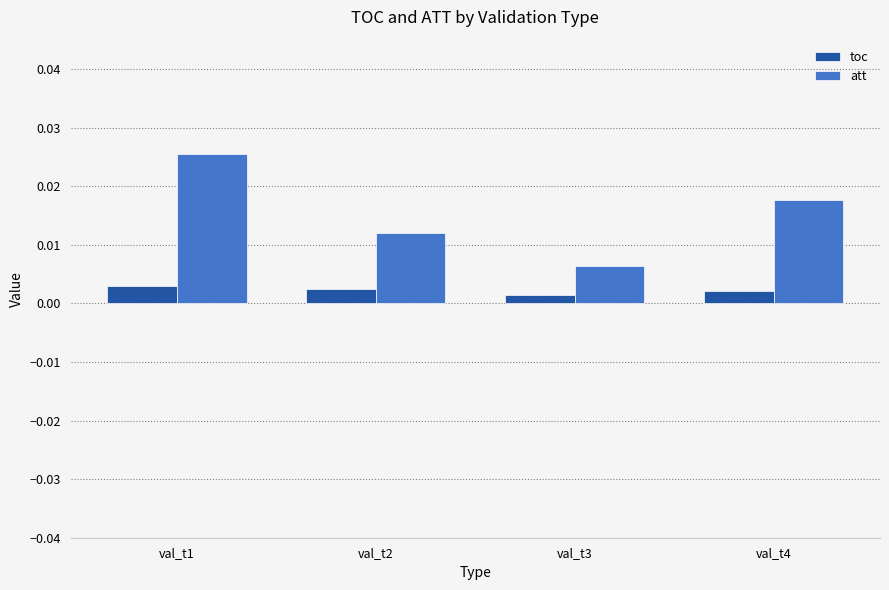

At how many categories does at least one series exceed 0?

4